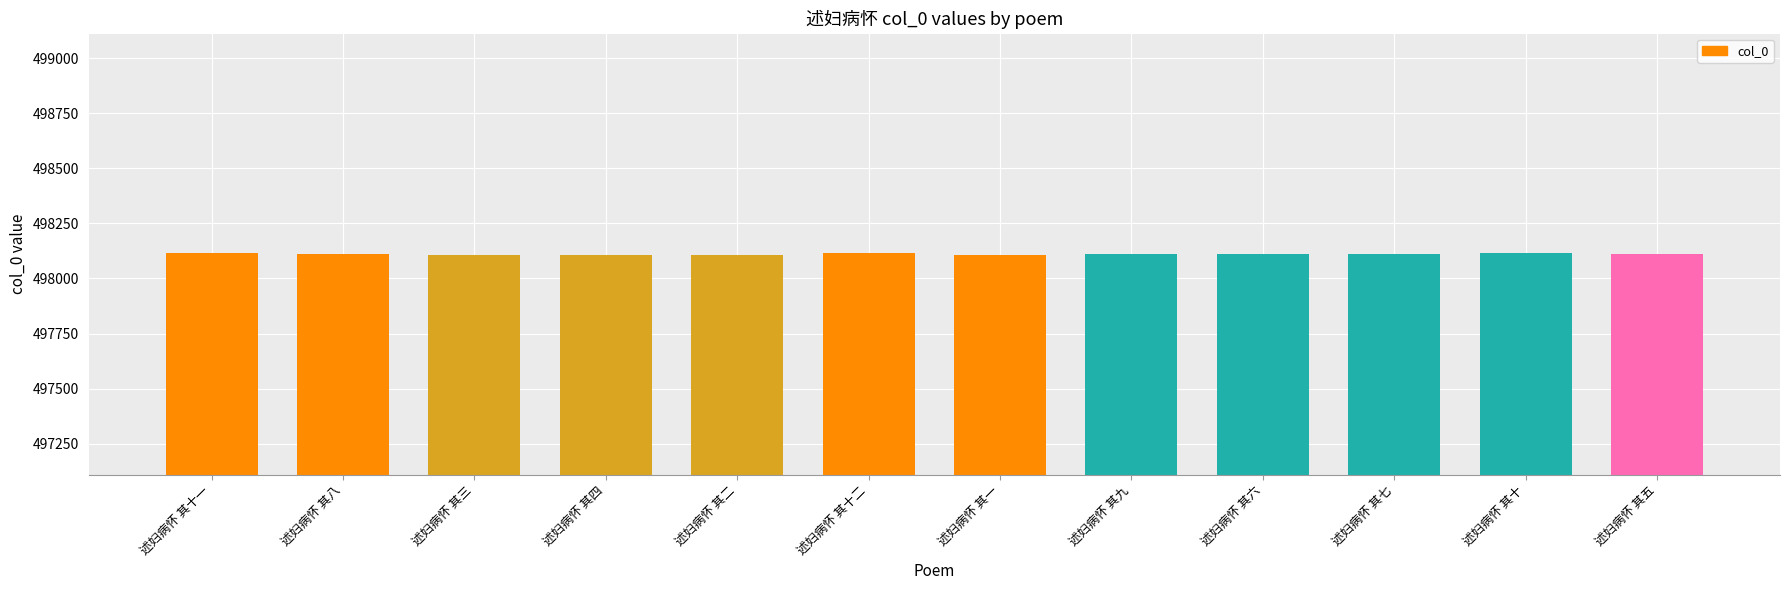

What is the smallest value displayed?

498105